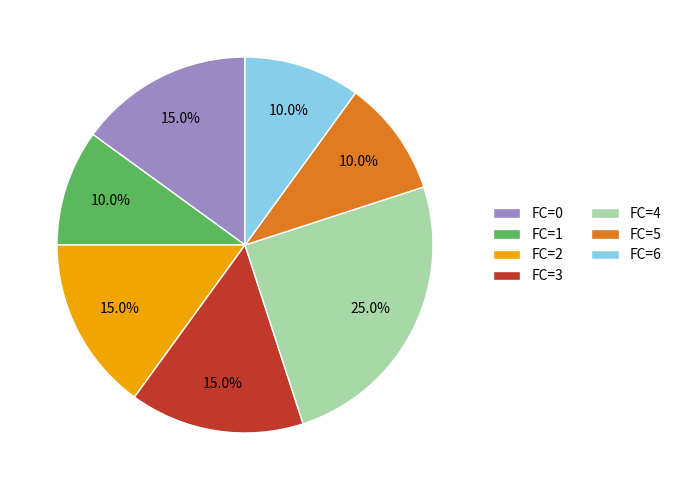

Is the sum of FC=1 and FC=2 greater than half?

No